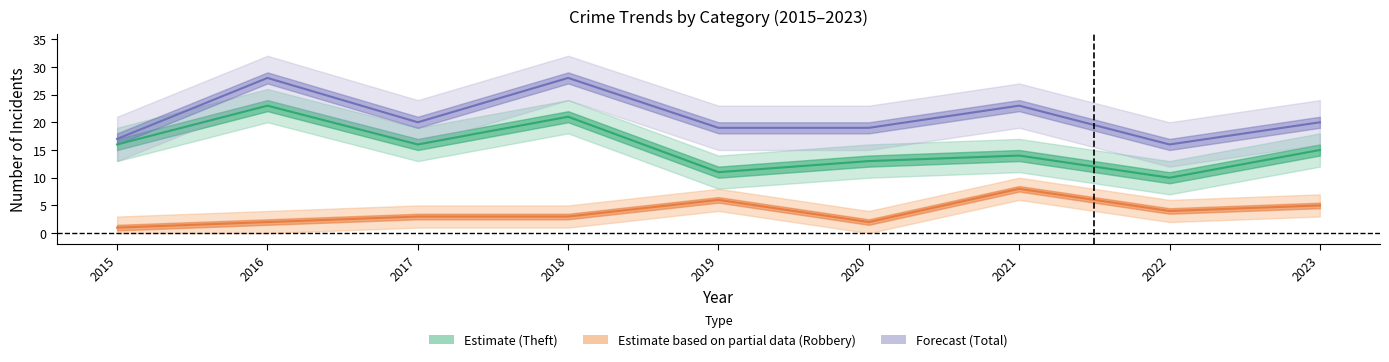

Which series has the widest spread of values?

Estimate (Theft)